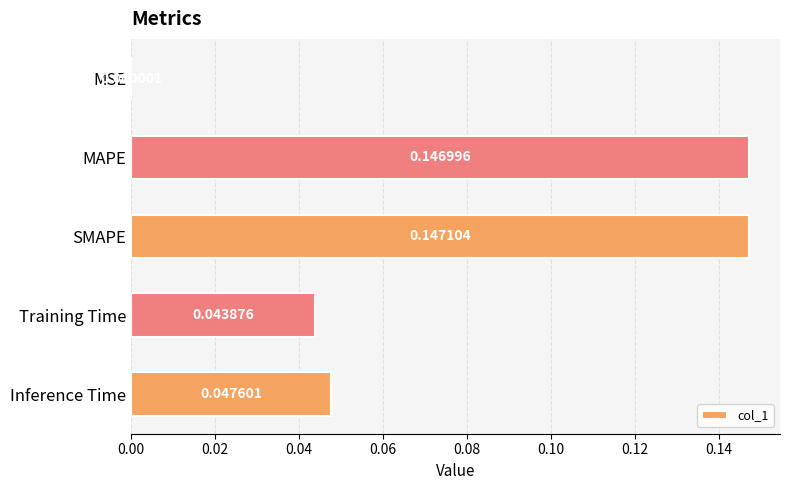

How many categories are shown in the chart?

5